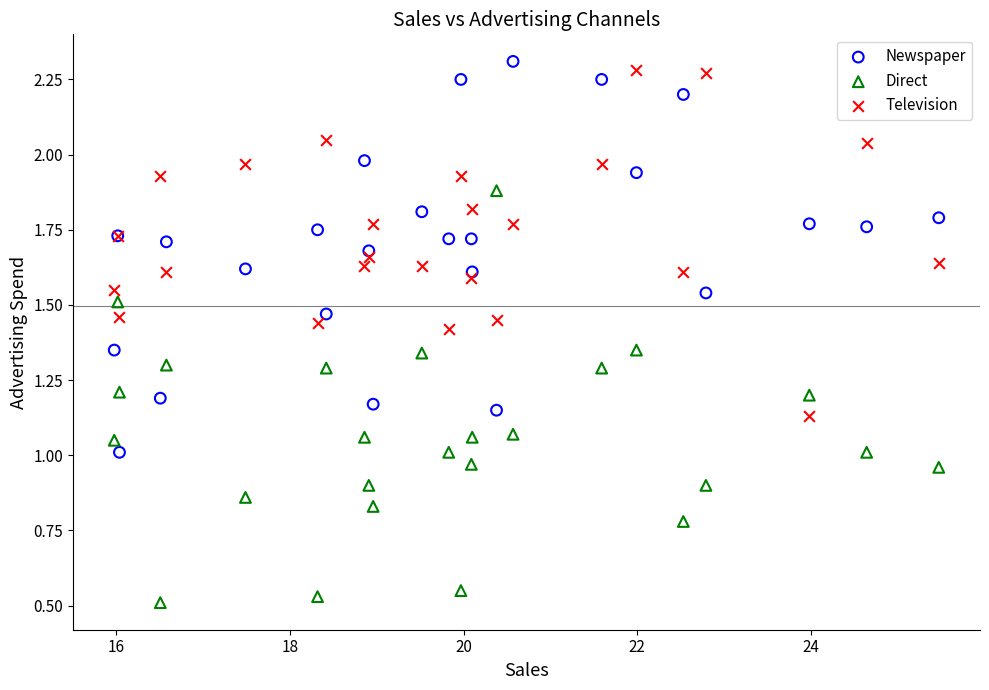

What is the X range (max minus min) for the scatter plot?

9.5